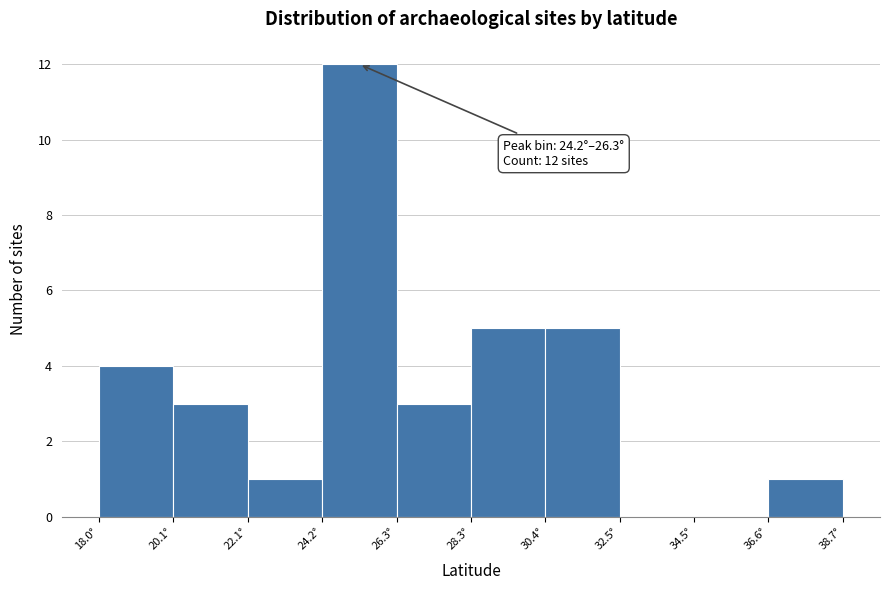

Over which range of the x-axis is the bar tallest?

24.0 to 26.5